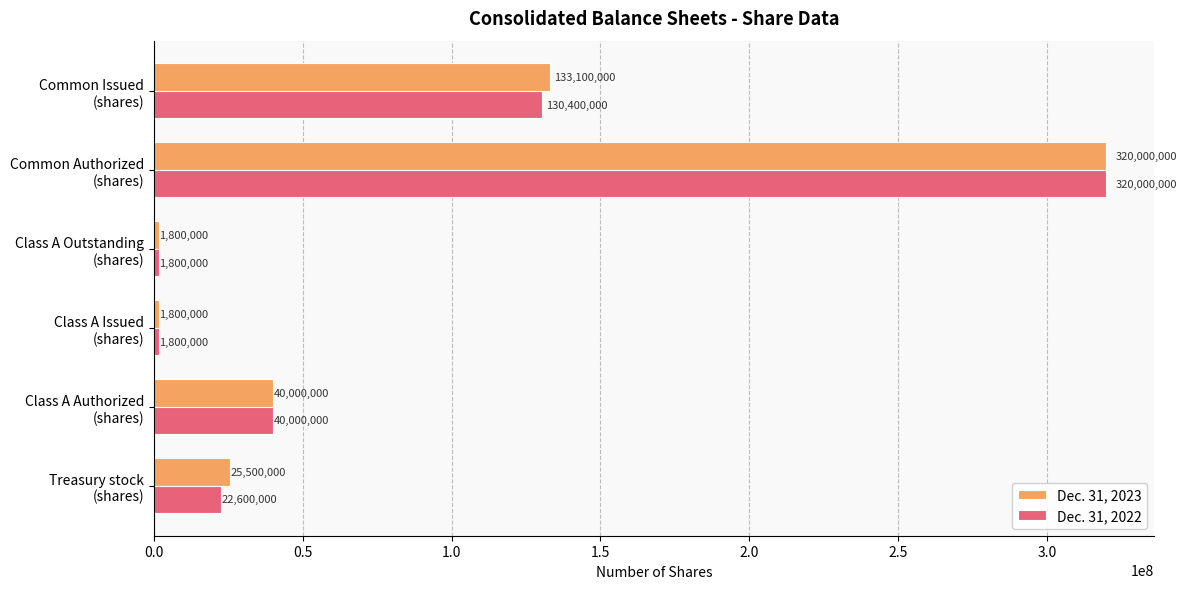

What is the average value of the Dec. 31, 2023 series?

87033333